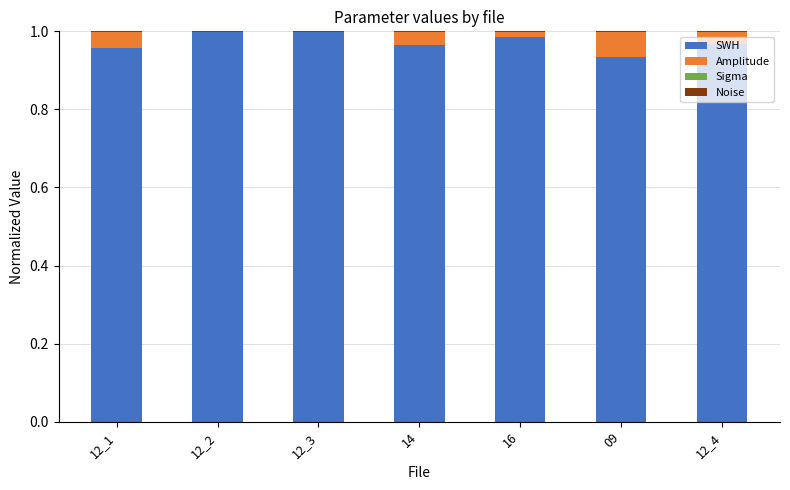

True or false: SWH has a value of 1.0 at 12_1.

True